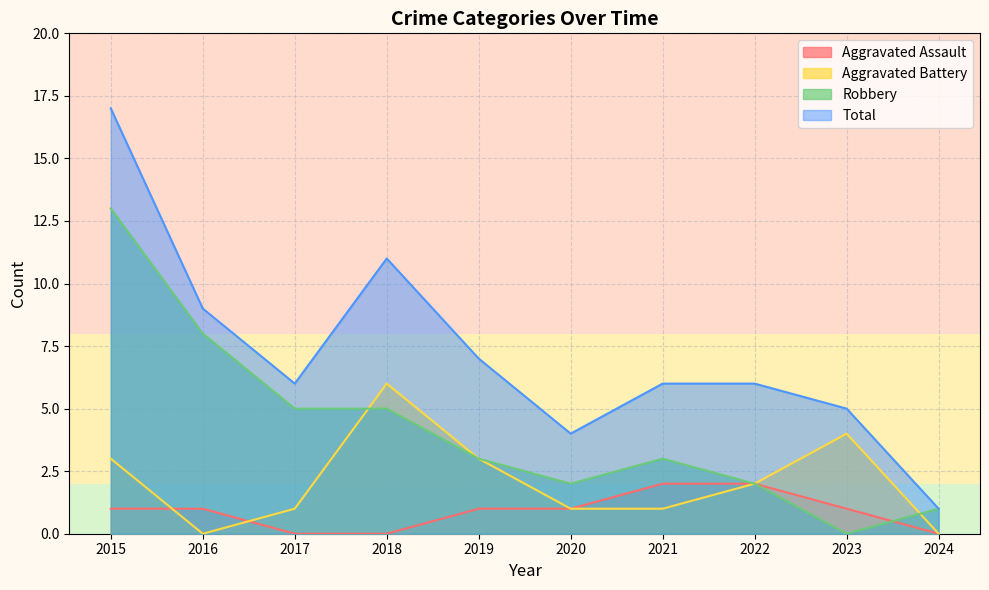

In Total, how many points are higher than both neighbors (excluding endpoints)?

1